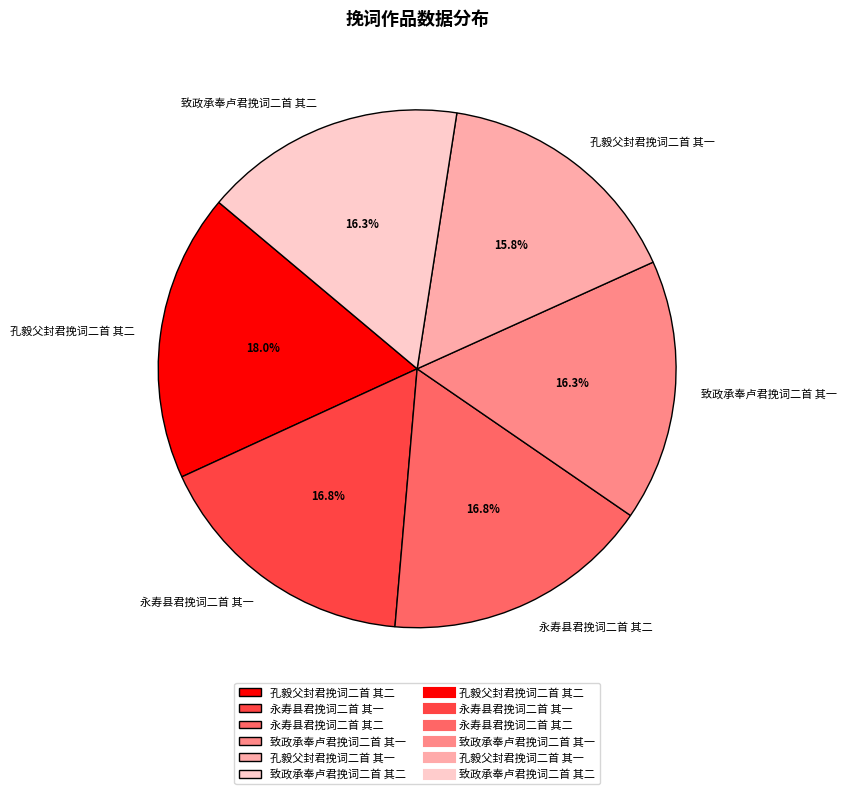

The 致政承奉卢君挽词二首 其二 slice represents 29% of the pie. True or false?

False